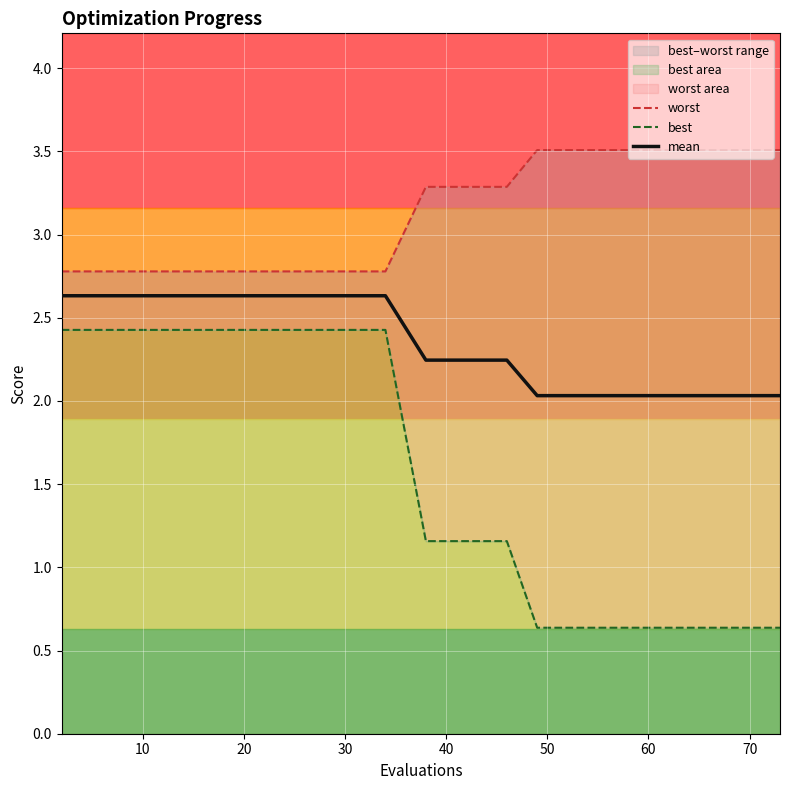

What is the highest value of the mean series?

2.6